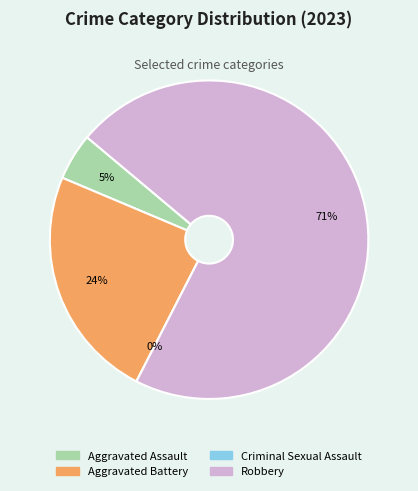

Is Aggravated Assault the majority of the pie?

No